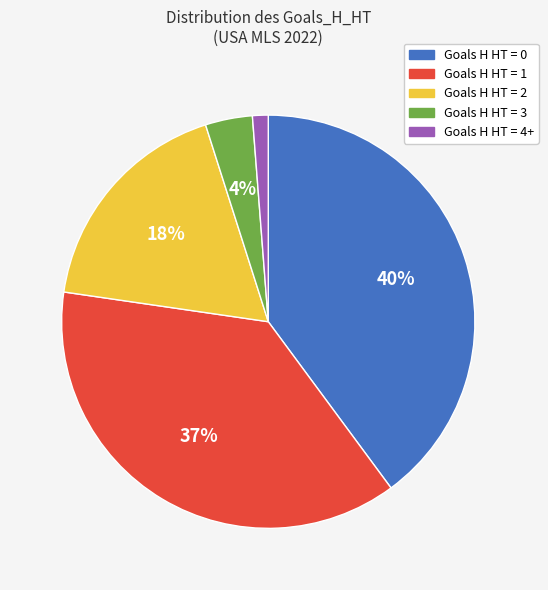

To the nearest percent, what is the average slice percentage?

20%